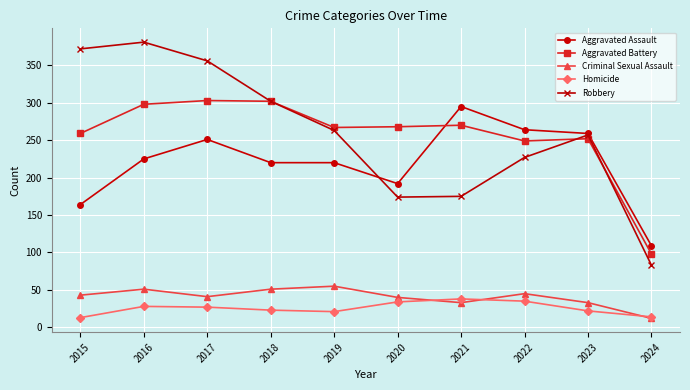

True or false: Aggravated Assault and Criminal Sexual Assault intersect in this chart.

False